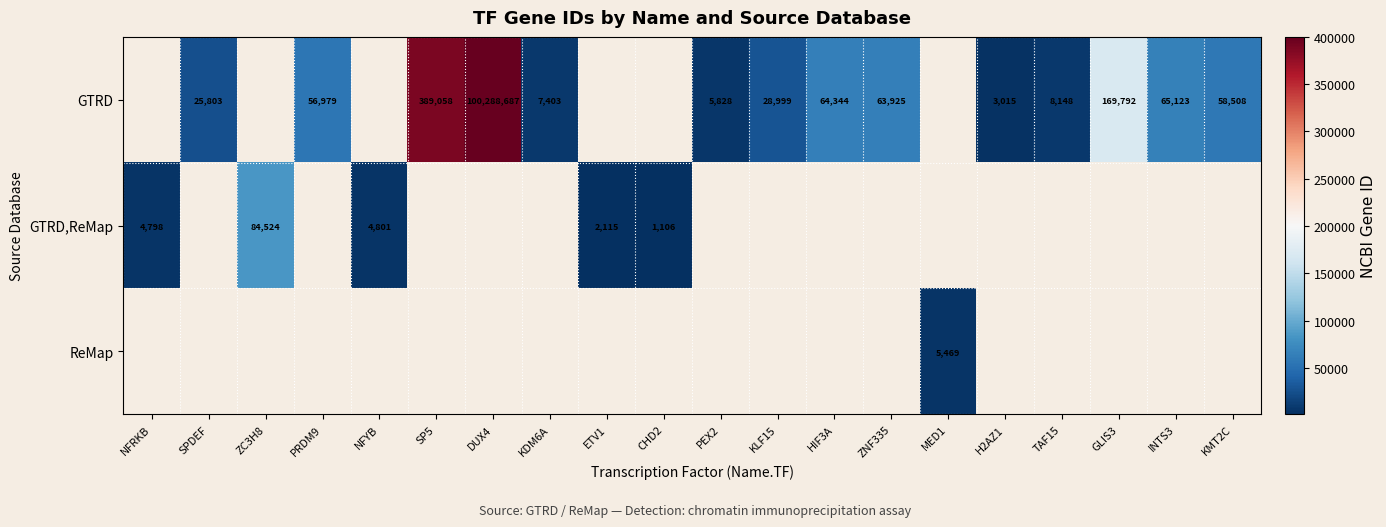

True or false: GTRD has a value of 103584 at INTS3.

False